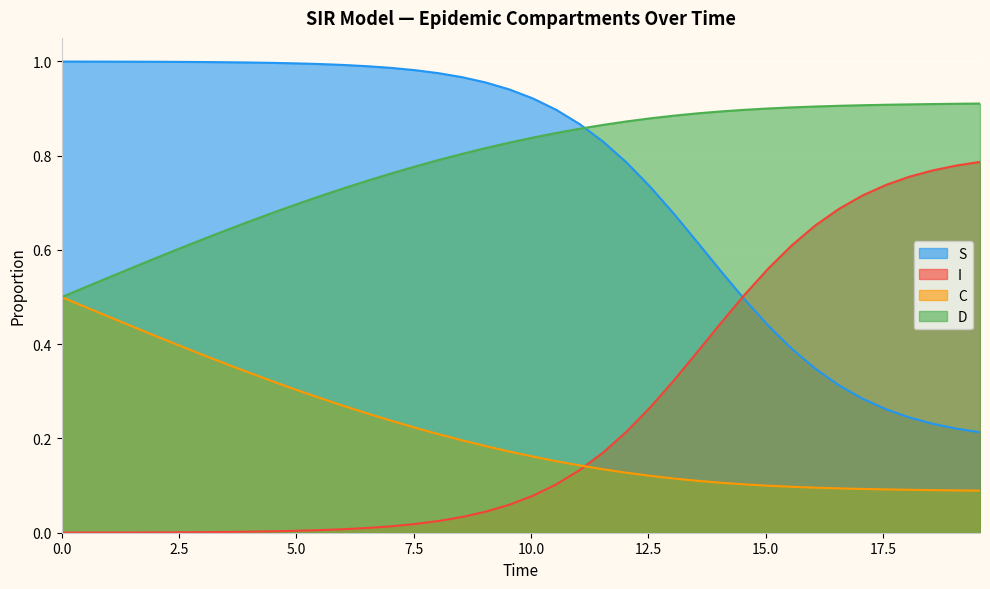

True or false: S has more than 0 points higher than both neighbors.

False